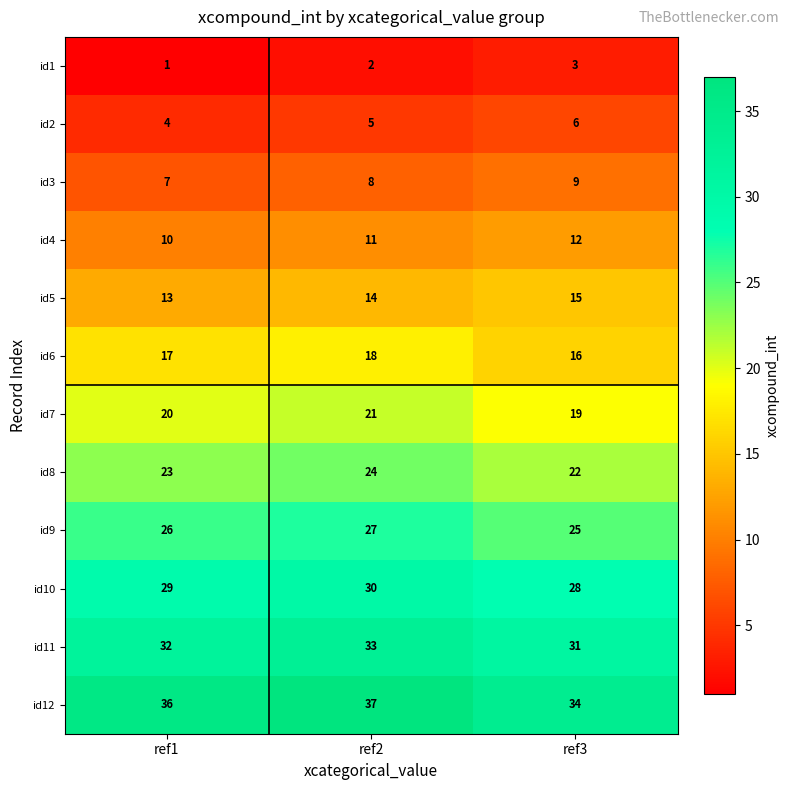

Where is id6 nearest to the value 17?

ref1